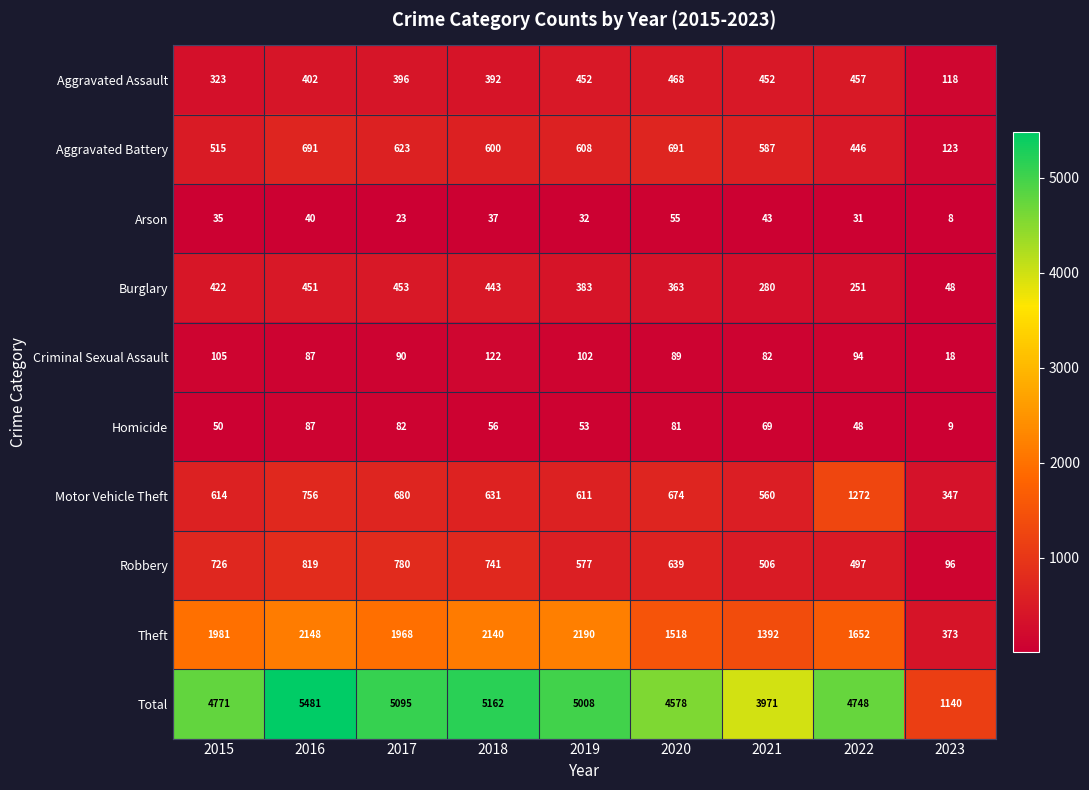

The Aggravated Battery series shows 123 at 2023. True or false?

True